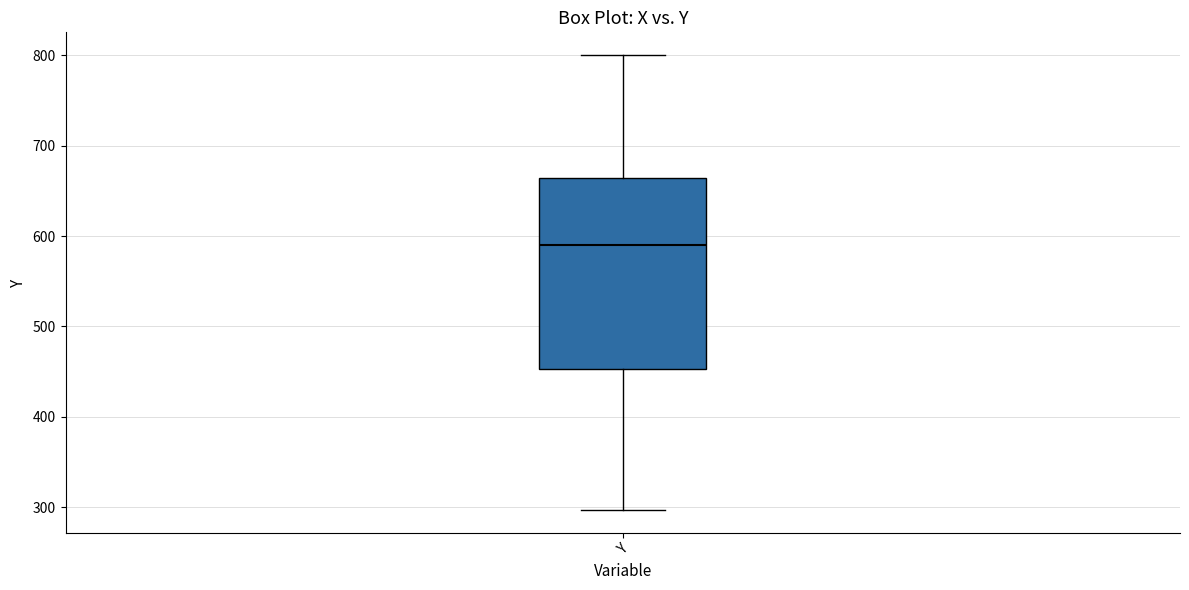

Where does the upper whisker of the box for Y end on the y-axis? The values are not printed on the chart, so give them approximately, as read against the axis.

800